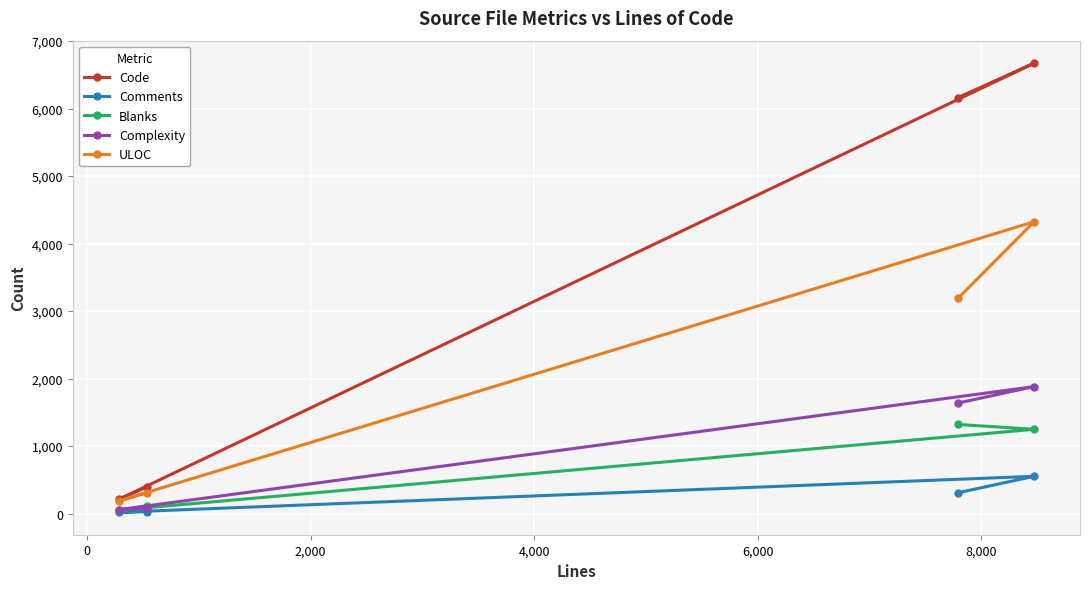

Which series has the largest total across all categories?

Code